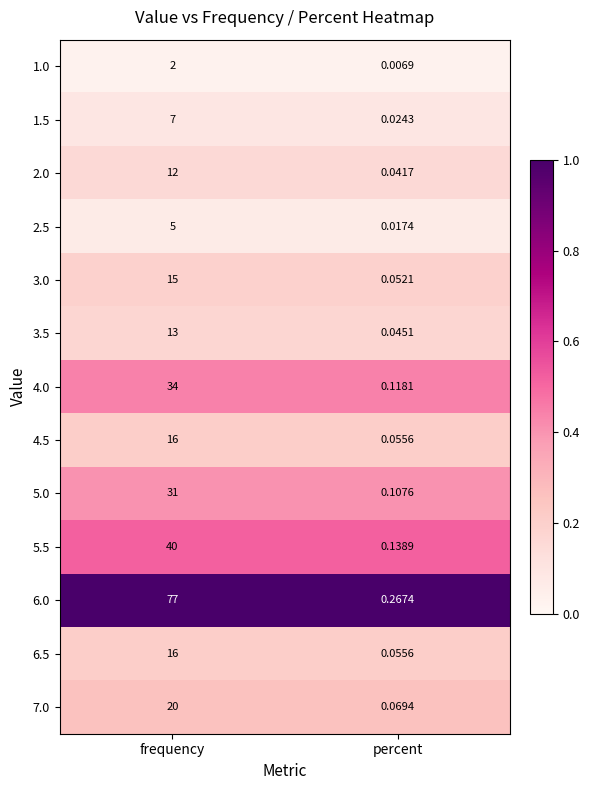

Which category has the highest value in the 4.0 series?

frequency